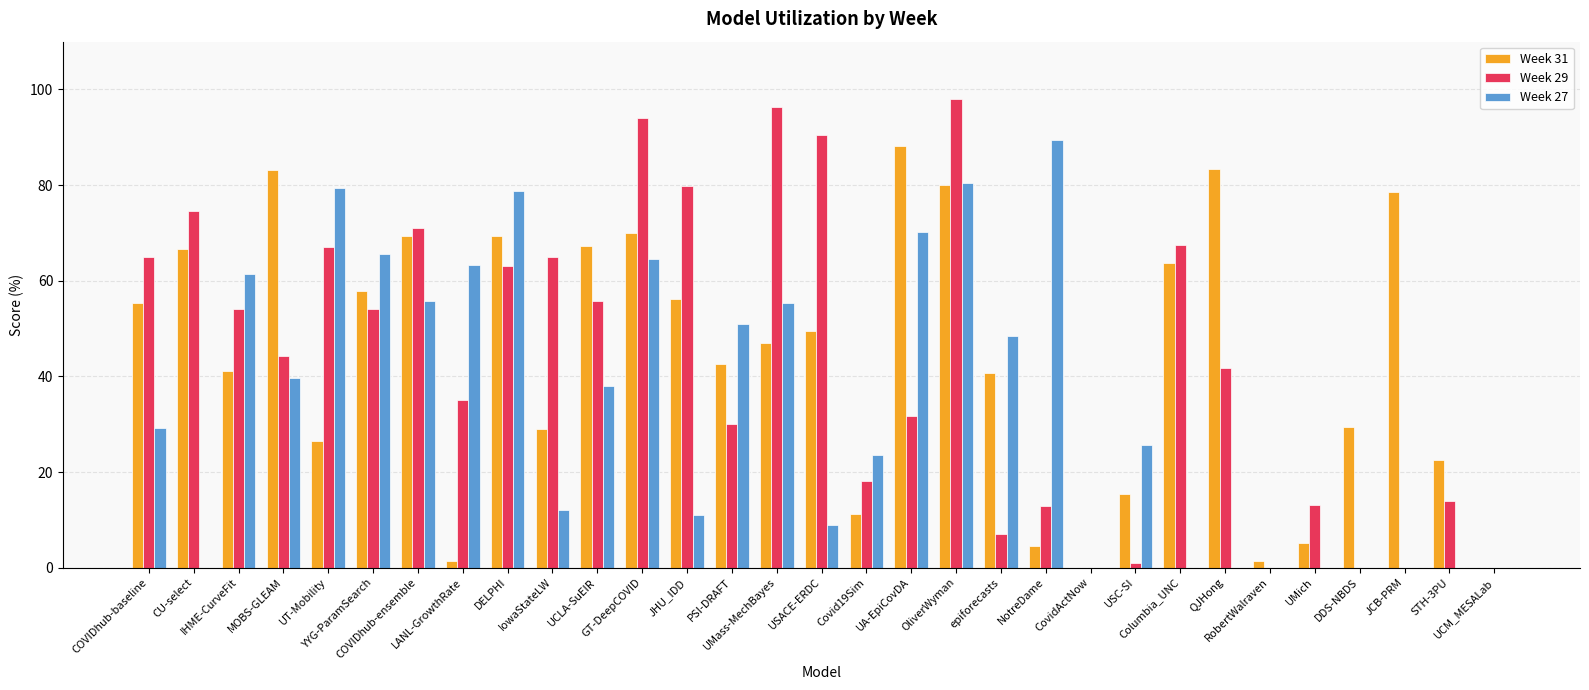

What is the maximum value shown in the chart?

98.1